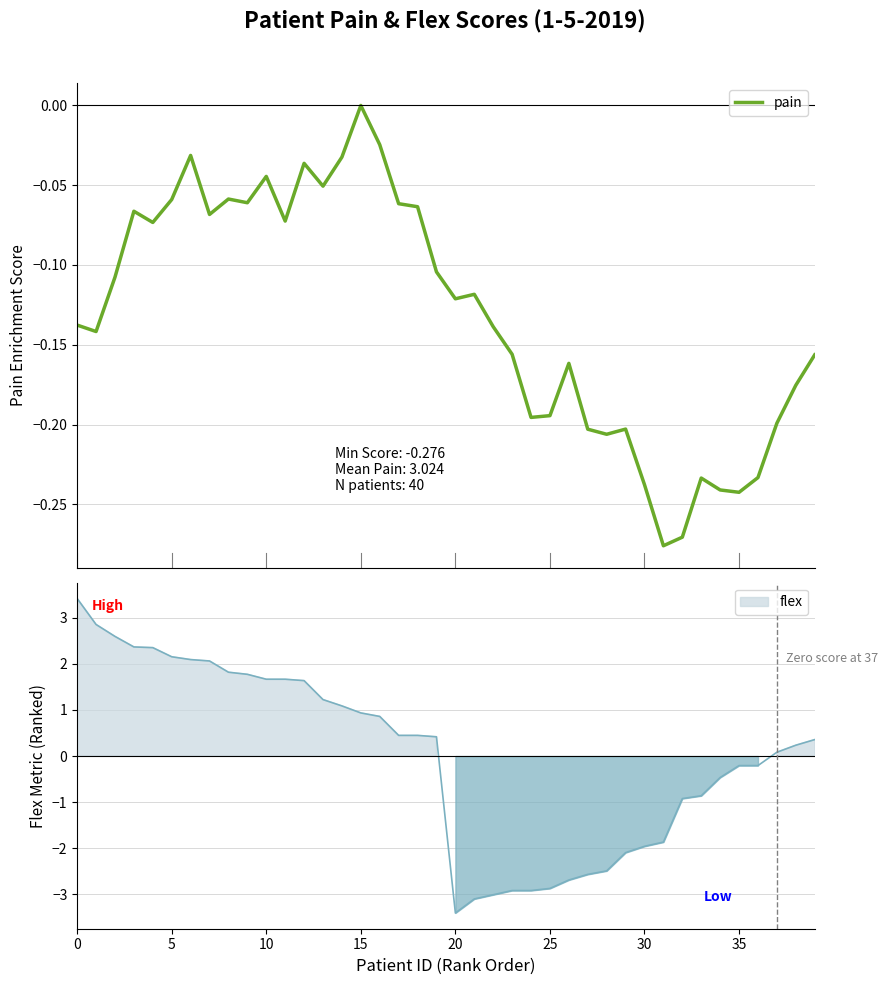

What is the value of the 32nd point from the left?

-0.3